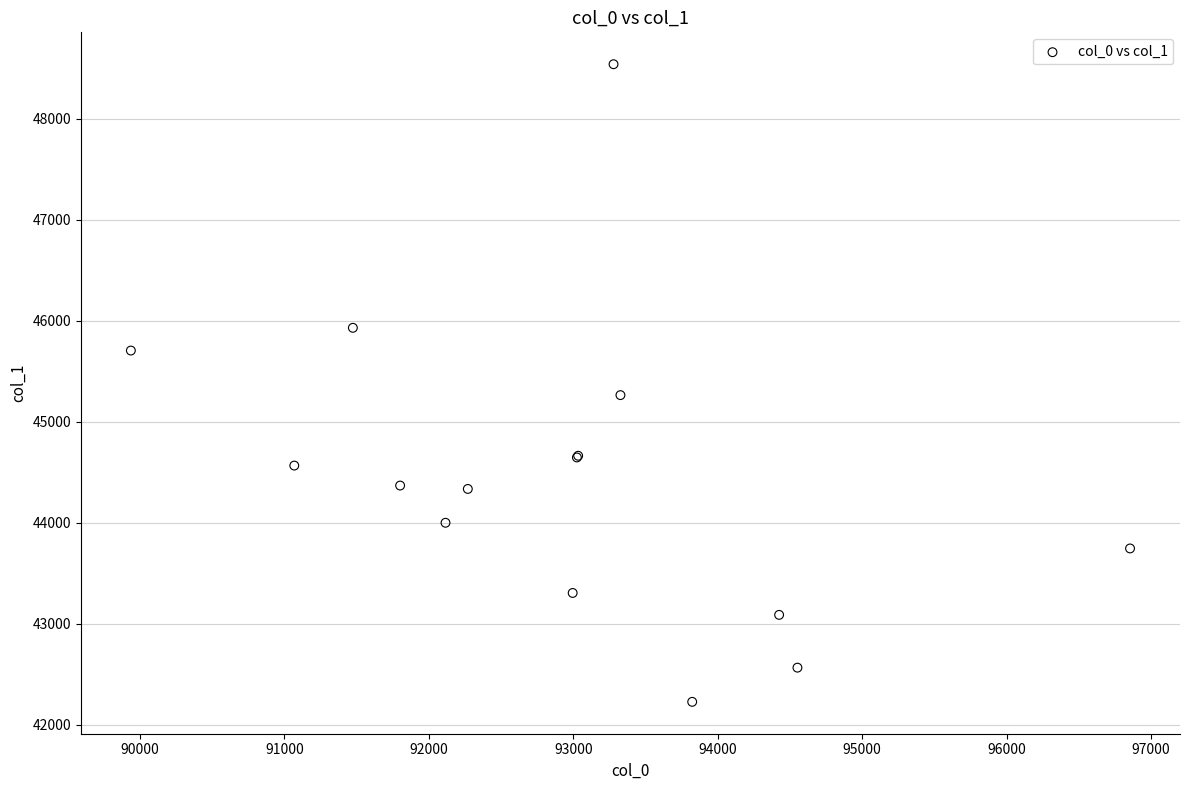

What Y value in the scatter plot is closest to 45382?

45263.0